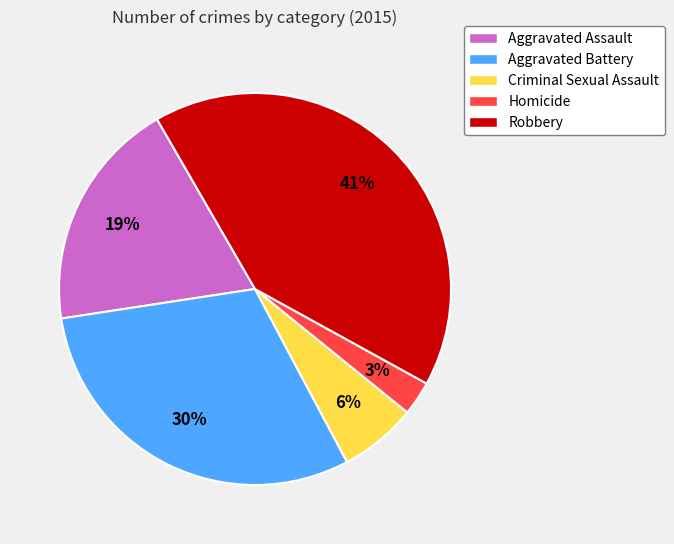

What is the largest slice in the pie chart?

Robbery